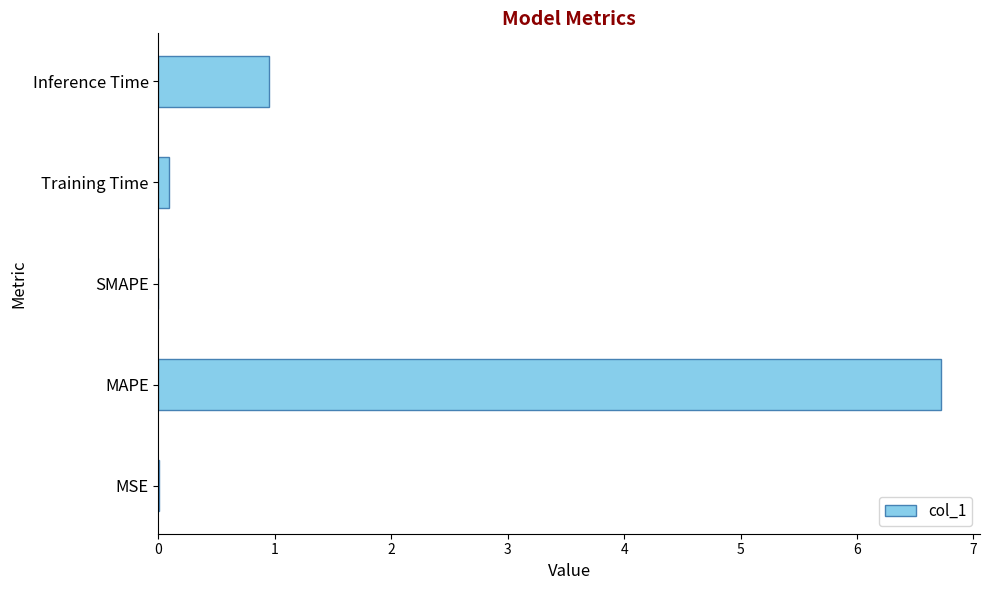

The value at Inference Time is 0.6. True or false?

False